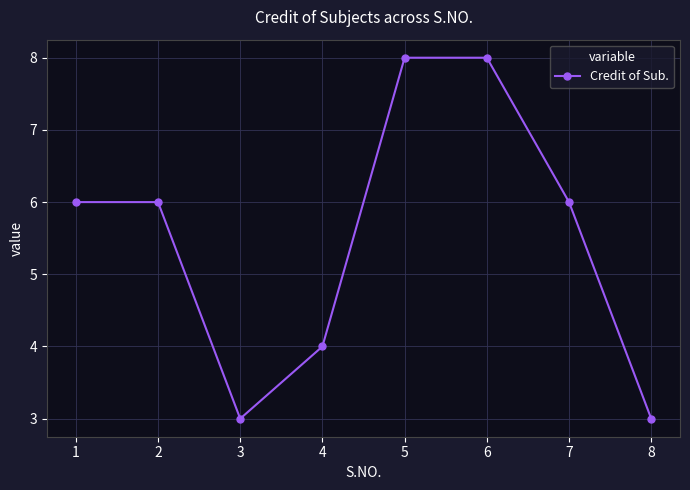

Does the chart have visible grid lines?

Yes